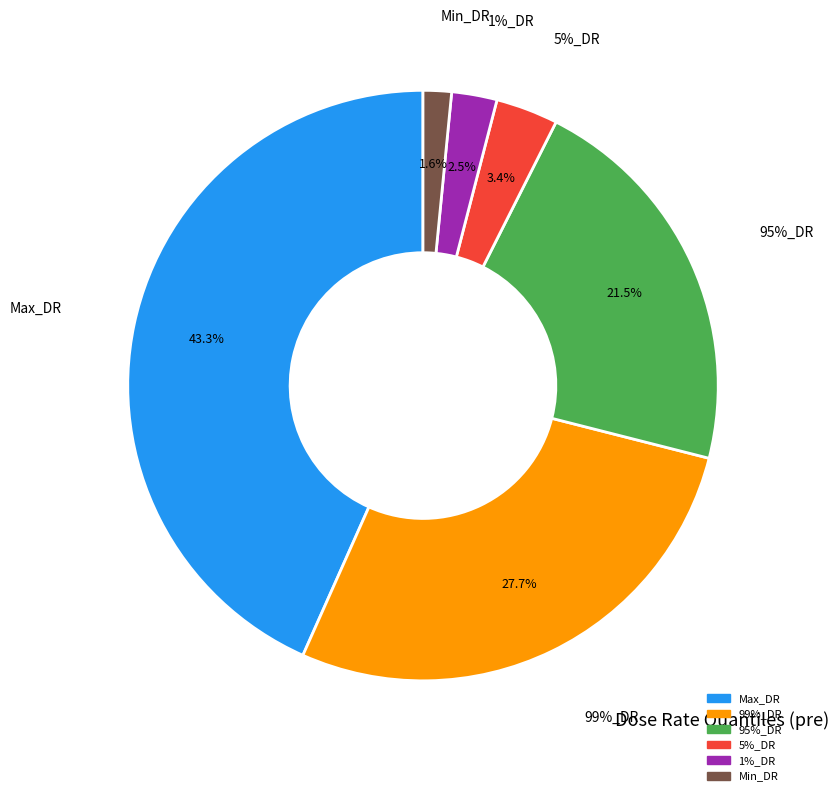

Which has a higher value, Max_DR or 99%_DR?

Max_DR